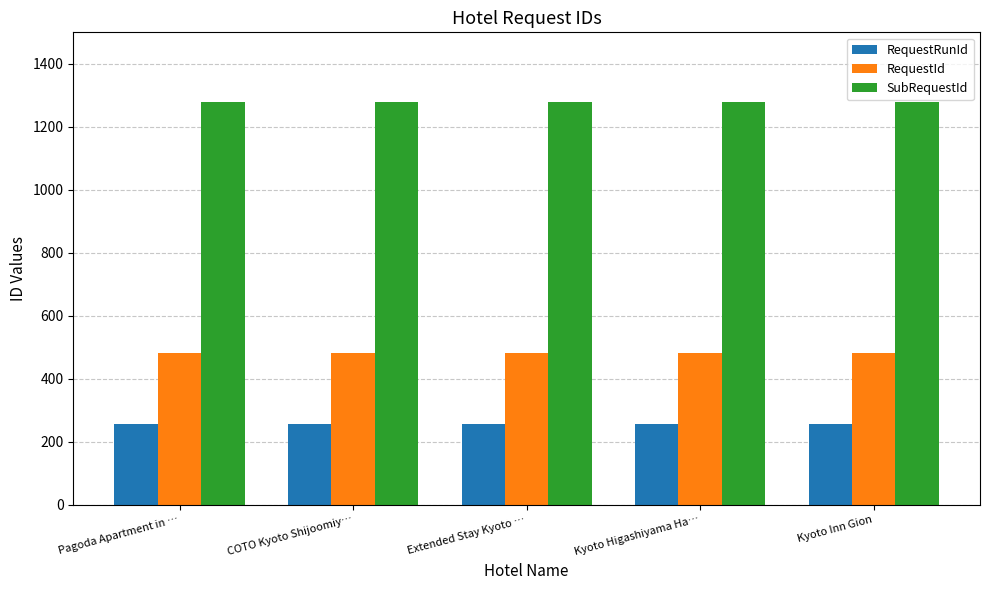

What is the sum of all SubRequestId values?

6400